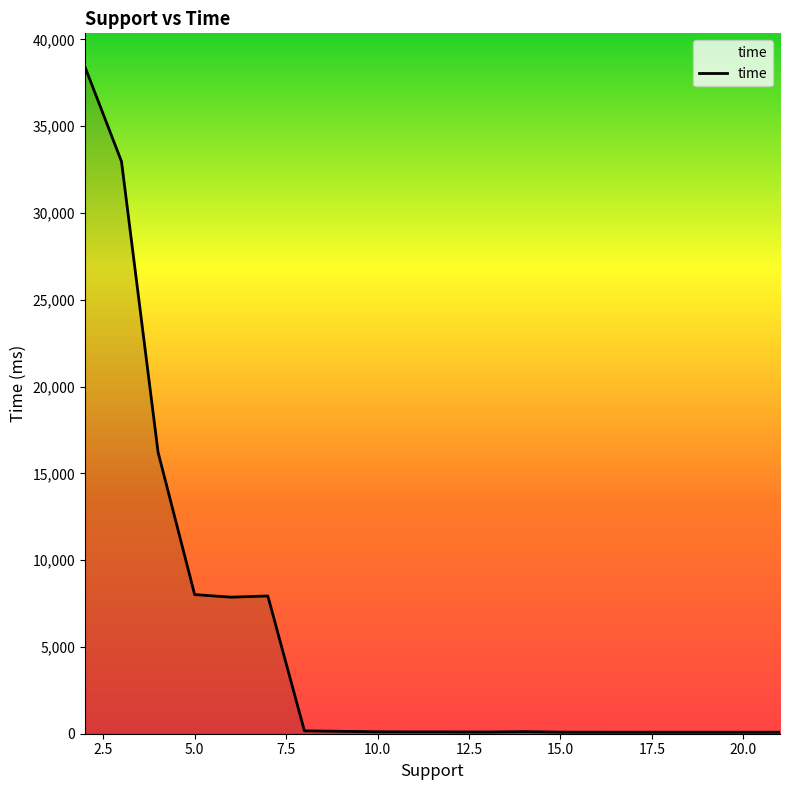

What is the maximum value shown in the chart?

38426.7